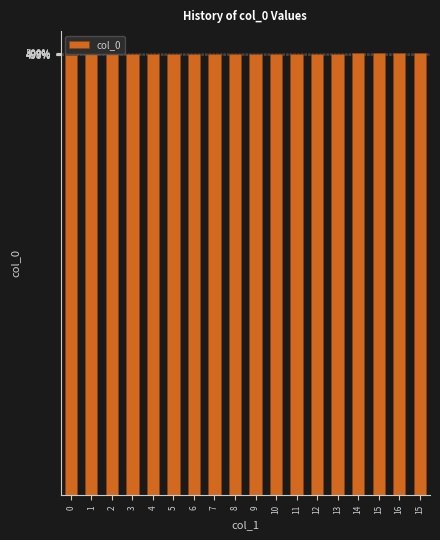

Reading left to right, list all the values displayed in this chart.

0=1603759039	1=1606244847	2=1607965751	3=1607969310	4=1608149318	5=1608152977	6=1608156549	7=1608214130	8=1608228553	9=1608297017	10=1608304281	11=1608332962	12=1608527292	13=1608840467	14=1609896392	15=1610406555	16=1610482113	15=1610824081